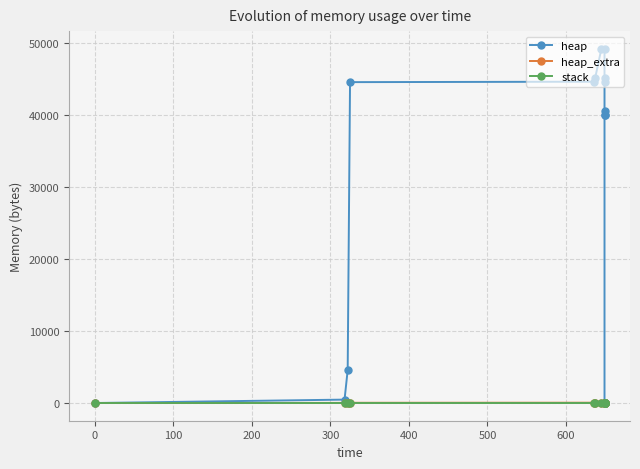

What is the sum of all heap_extra values?

488